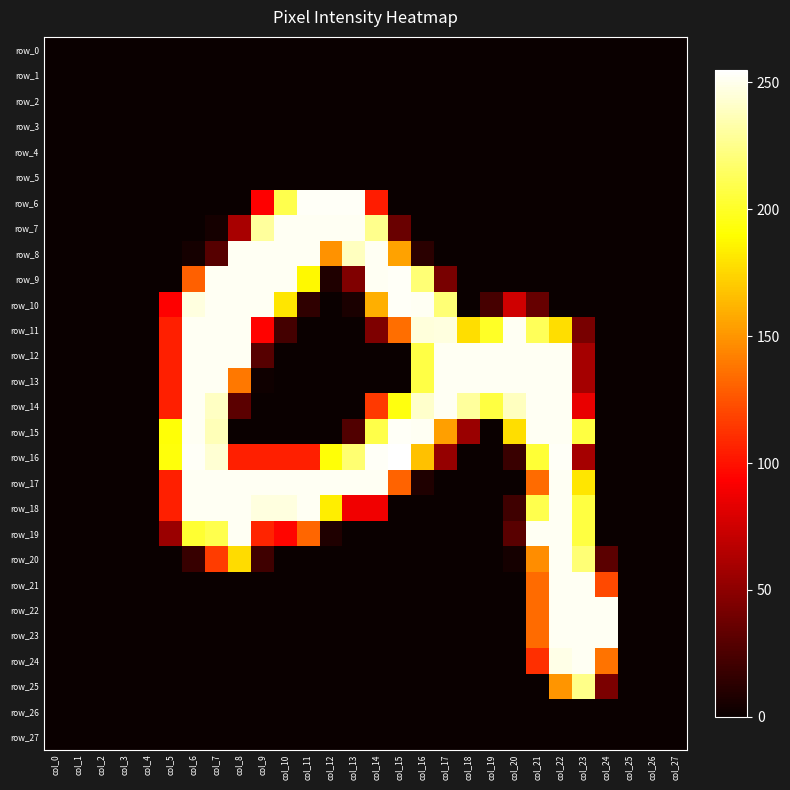

At which category is the sum across all series the highest?

col_22